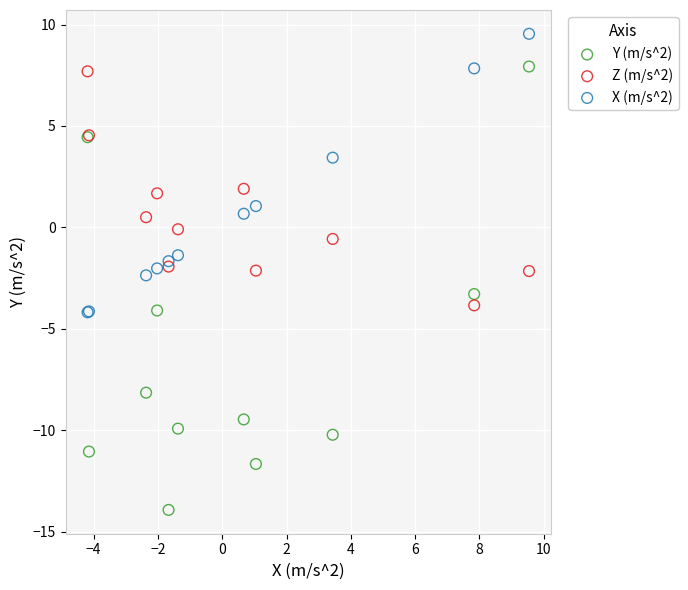

Which series contains the lowest Y value?

Y (m/s^2)